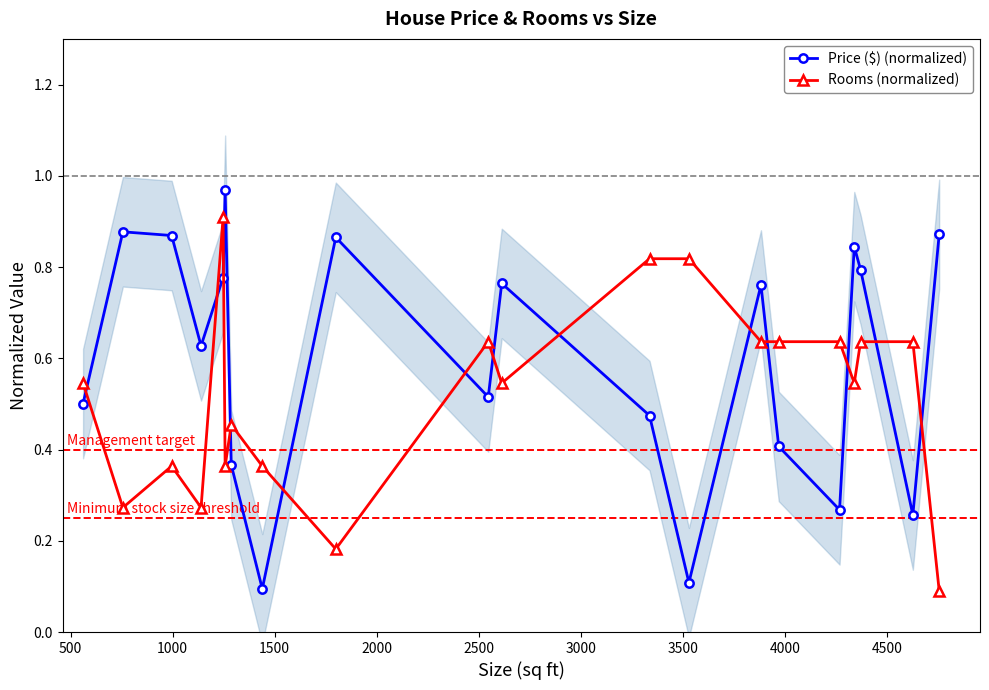

Which series ends up on top after the final intersection of Rooms (normalized) and Price ($) (normalized)?

Price ($) (normalized)